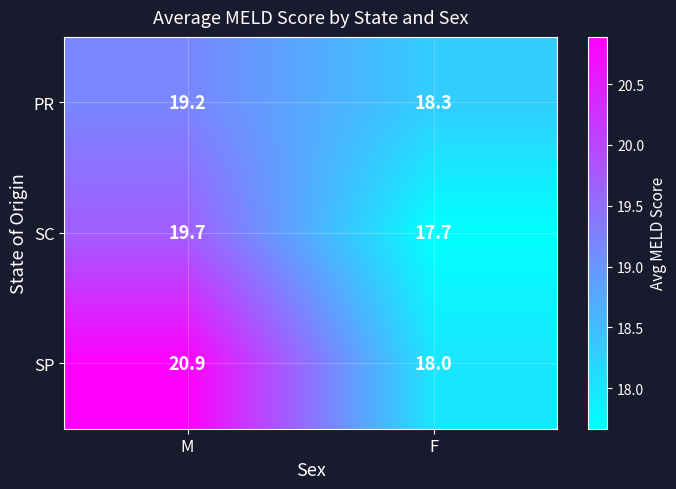

Which series has the largest total across all categories?

SP